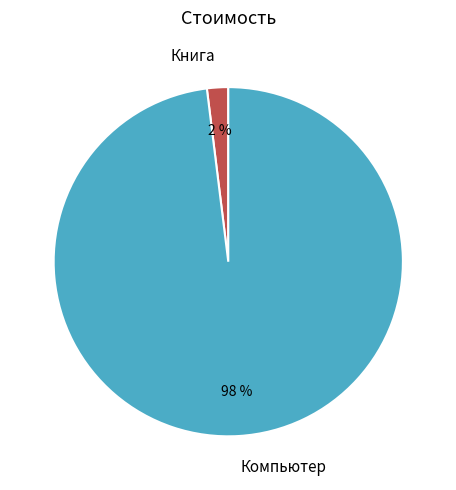

Between Книга and Компьютер, which is larger?

Компьютер